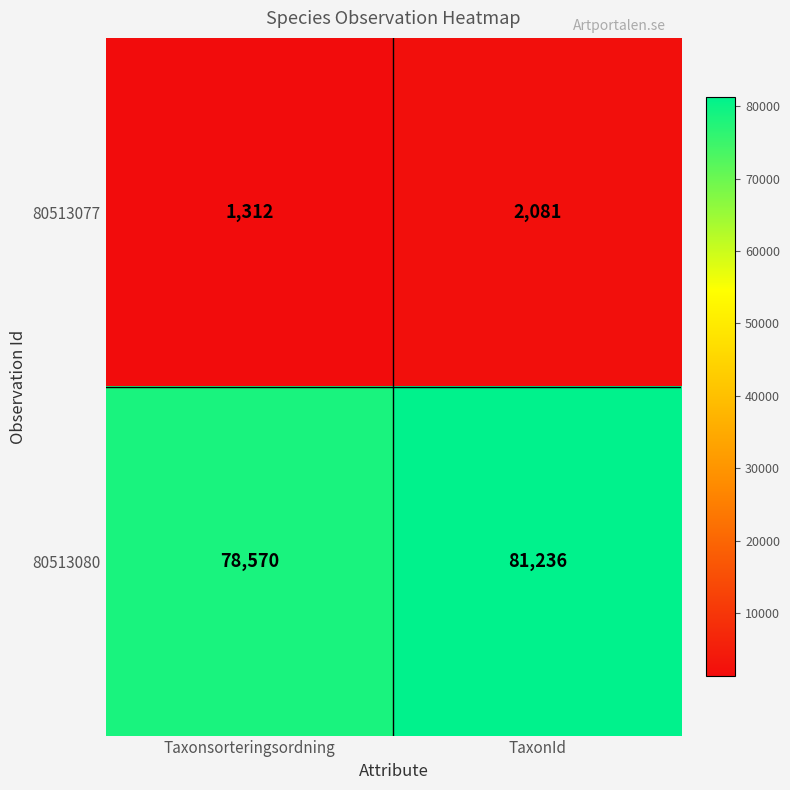

What is the smallest value displayed?

1312